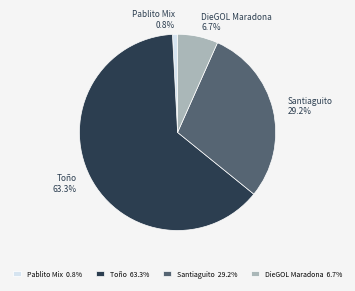

Is it true that Pablito Mix is 11% of the pie?

False